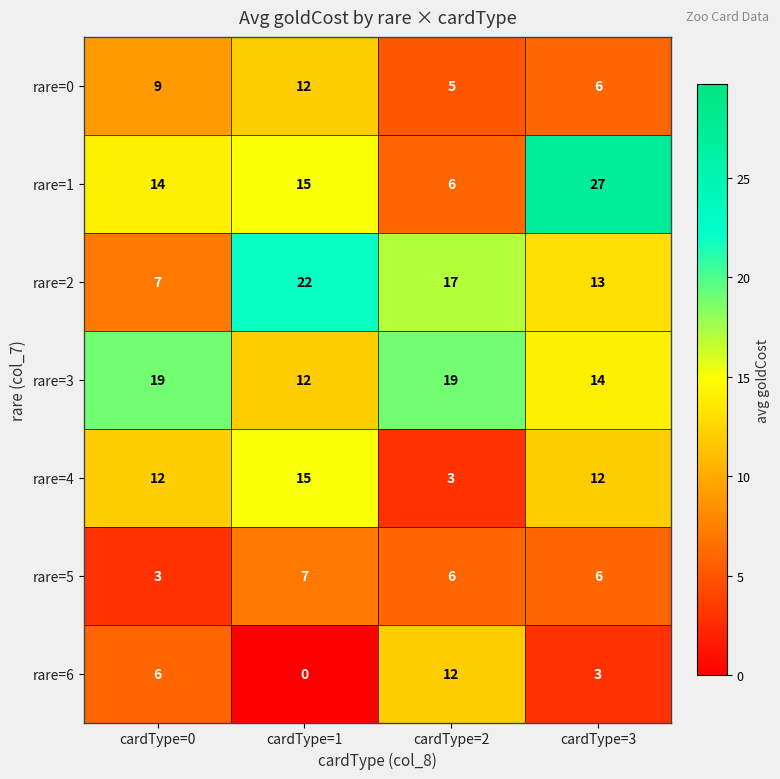

What is the approximate value of rare=1 at cardType=0, to the nearest 5?

15